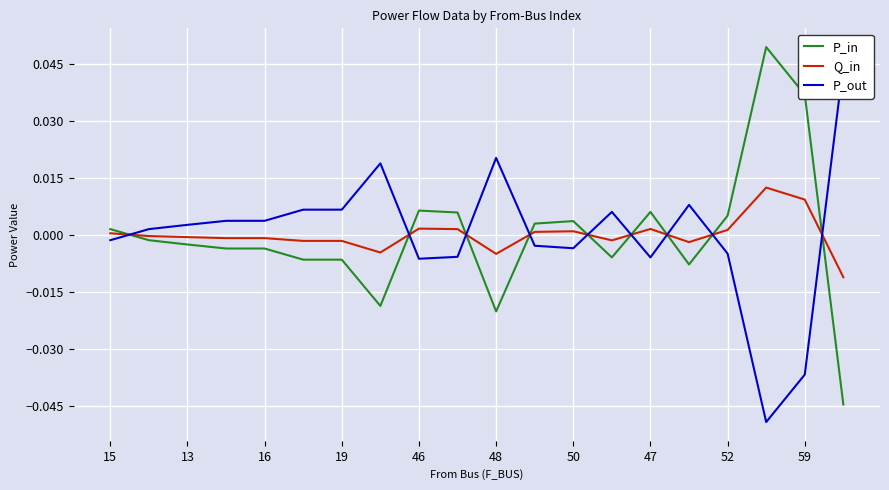

True or false: Q_in has a value of 0.0 at 15.

True